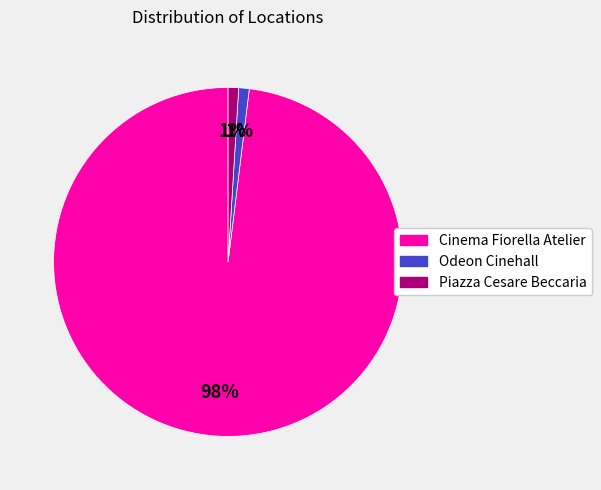

Does any single category account for the majority?

Yes